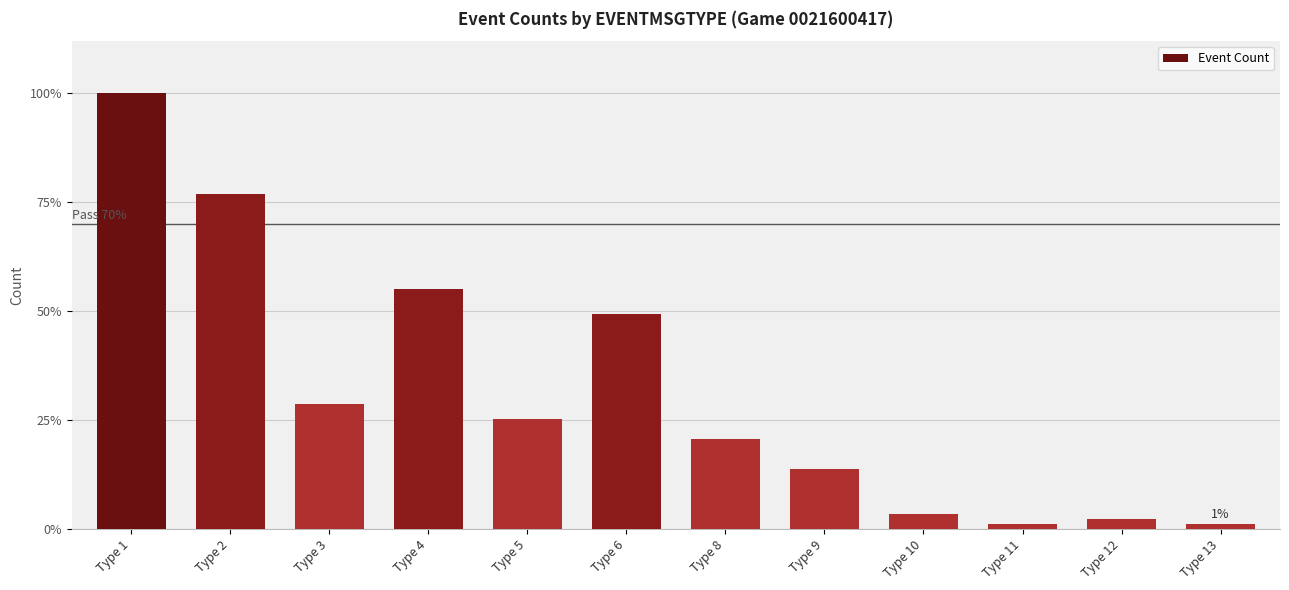

Are the bars horizontal?

No